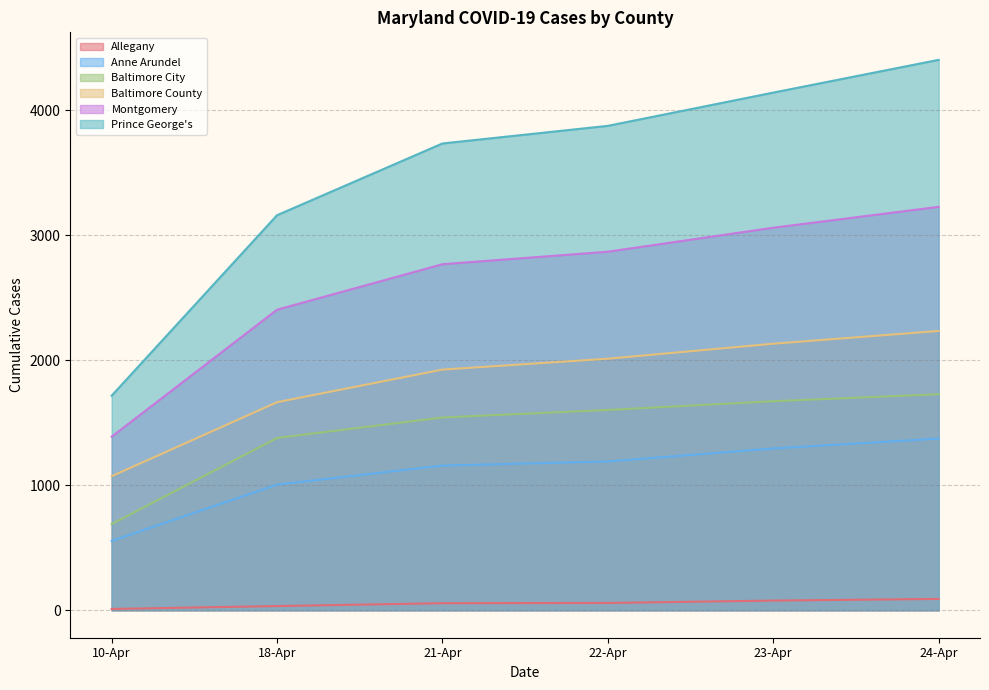

The Allegany series shows 19 at 18-Apr. True or false?

False